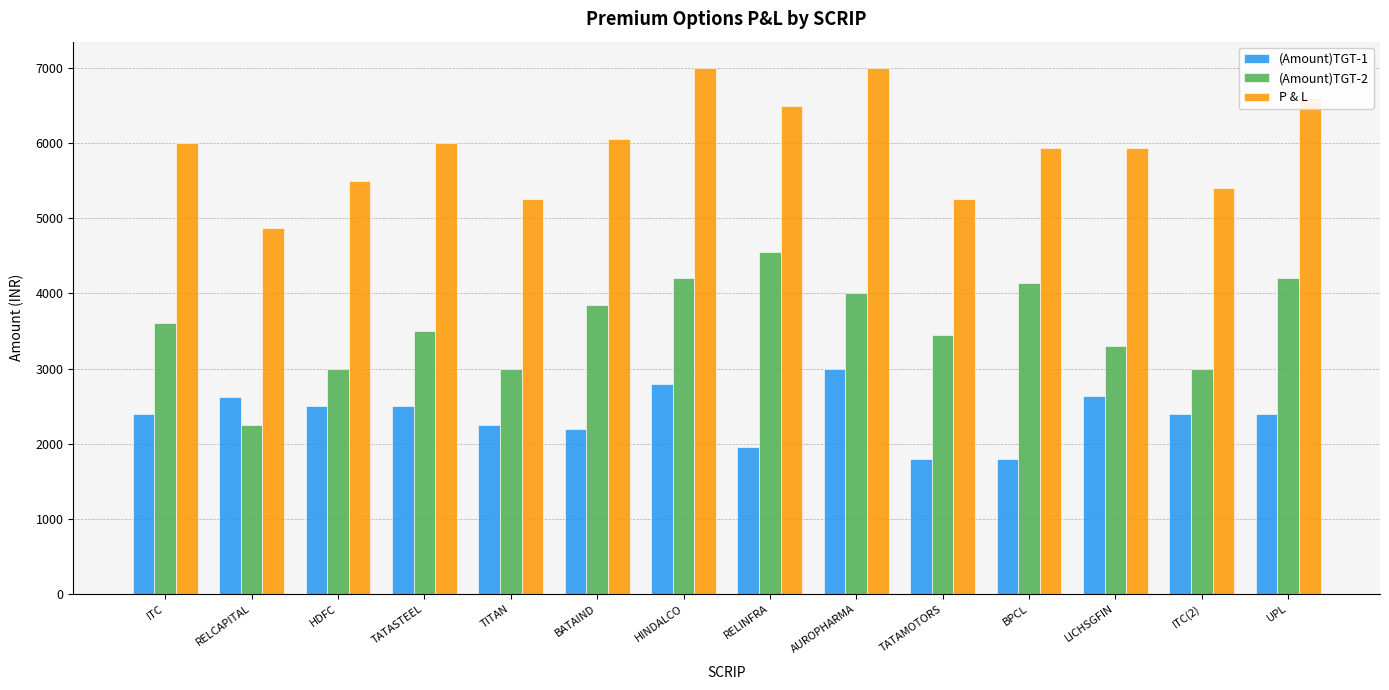

What is the minimum value shown in the chart?

1800.0